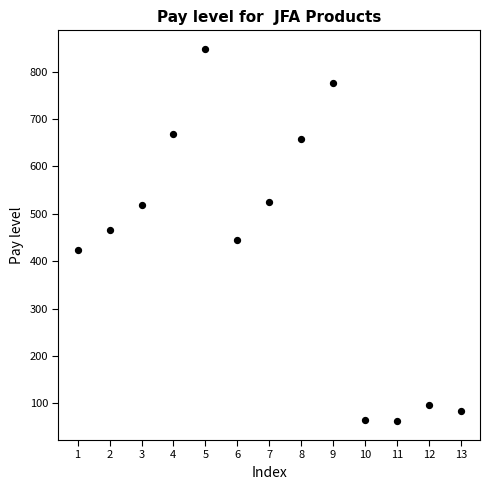

What is the range of Y values (max minus min)?

786.4